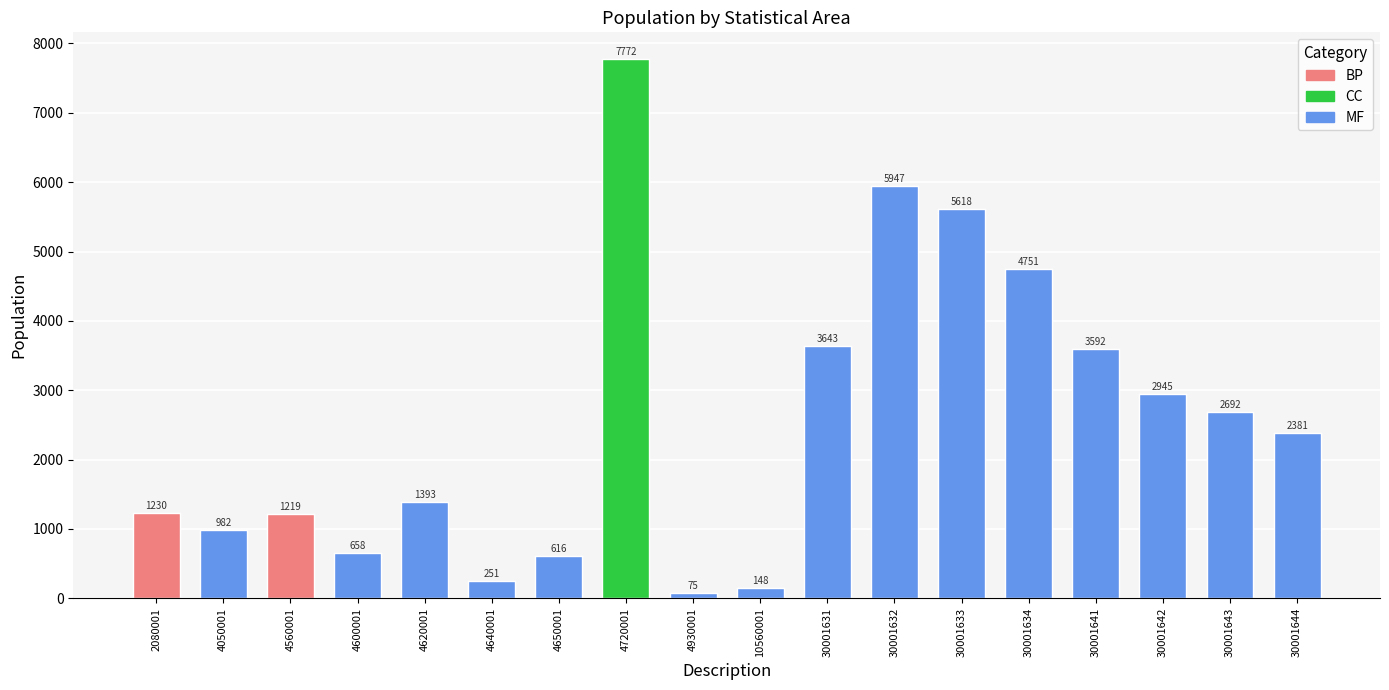

What is the value of the 2nd bar from the left?

982